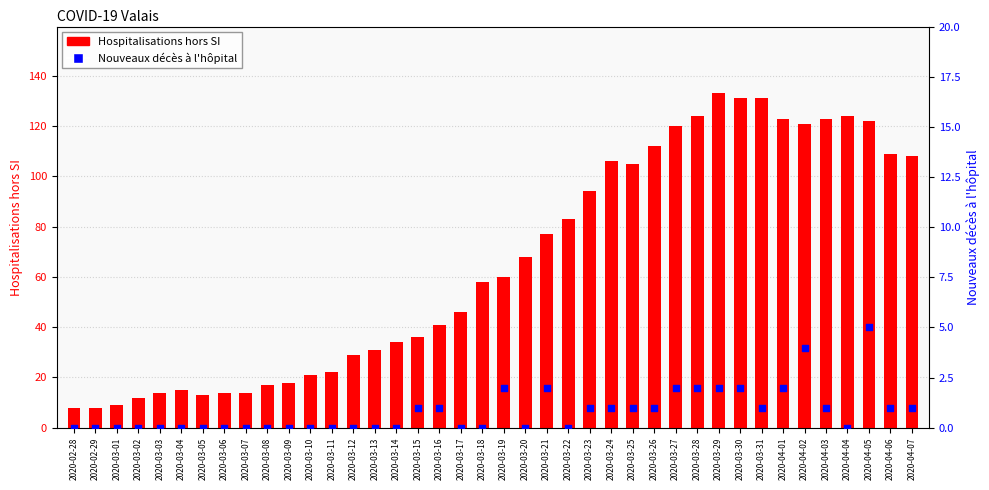

At which category is the sum across all series the highest?

2020-03-29